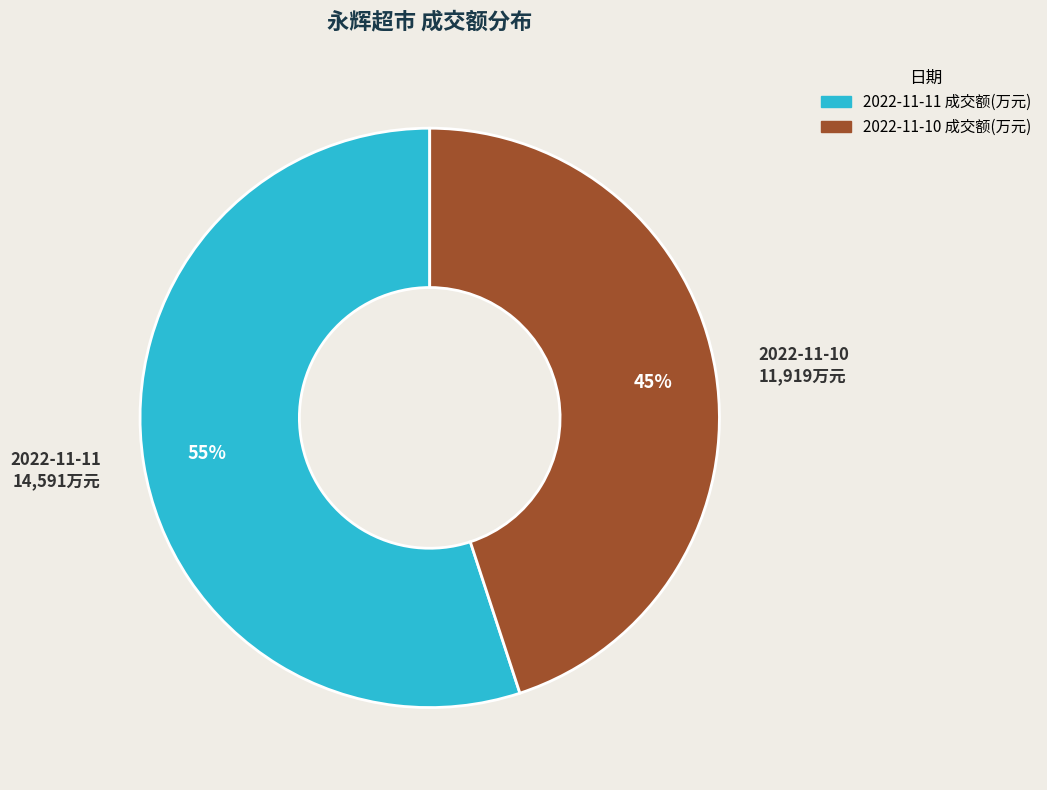

What is the smallest slice in the pie chart?

2022-11-10 成交额(万元)